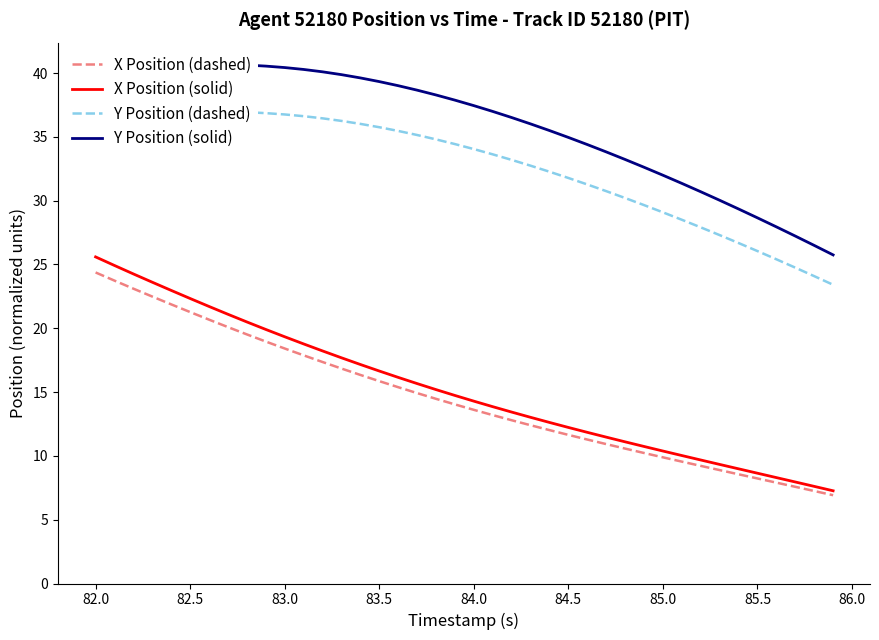

True or false: Y Position (dashed) has more than 0 interior local peaks.

True